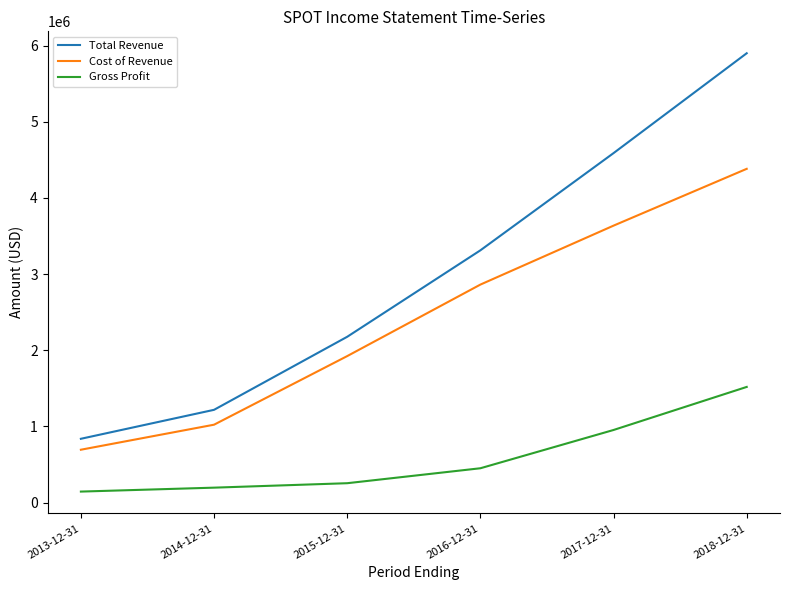

What is the difference between the second highest and second lowest values in the Gross Profit series?

757400